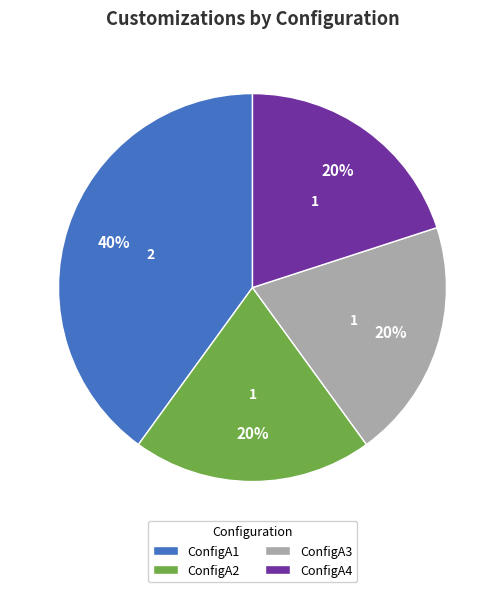

Is the sum of ConfigA4 and ConfigA2 greater than half?

No